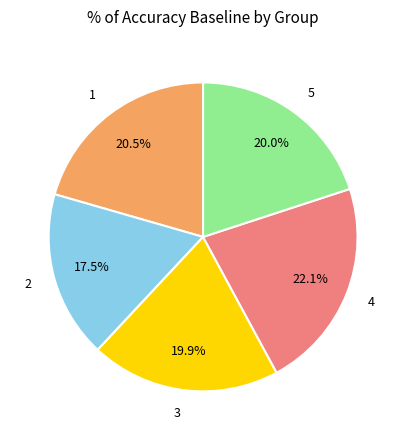

What is the largest slice in the pie chart?

4